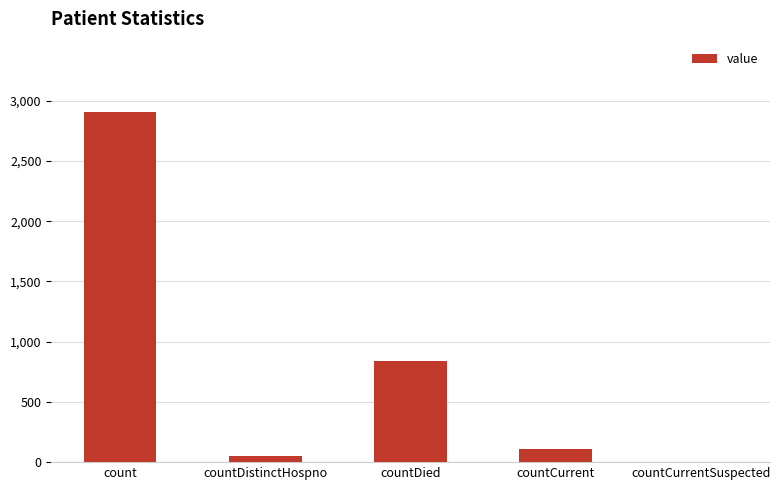

True or false: the data shows 2006 at countCurrentSuspected.

False